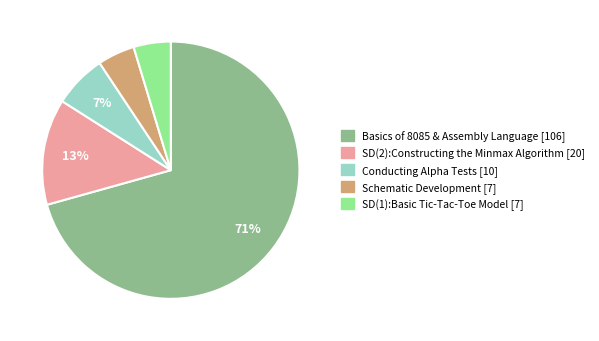

To the nearest percent, what is the average slice percentage?

20%